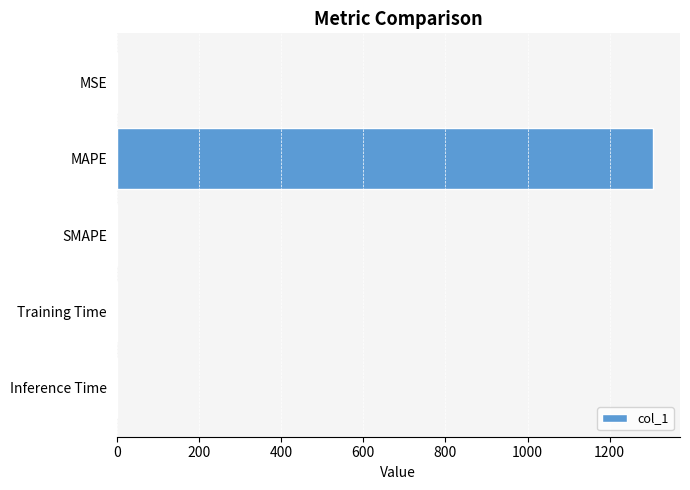

What is the maximum value shown in the chart?

1305.7